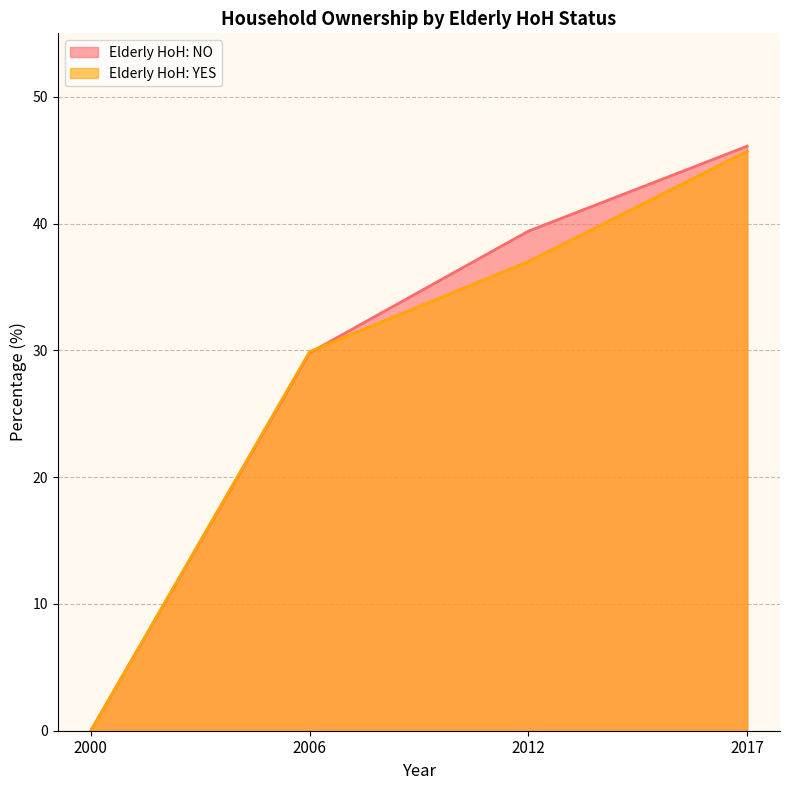

Rank the series by their maximum value, from highest to lowest.

Elderly HoH: NO, Elderly HoH: YES